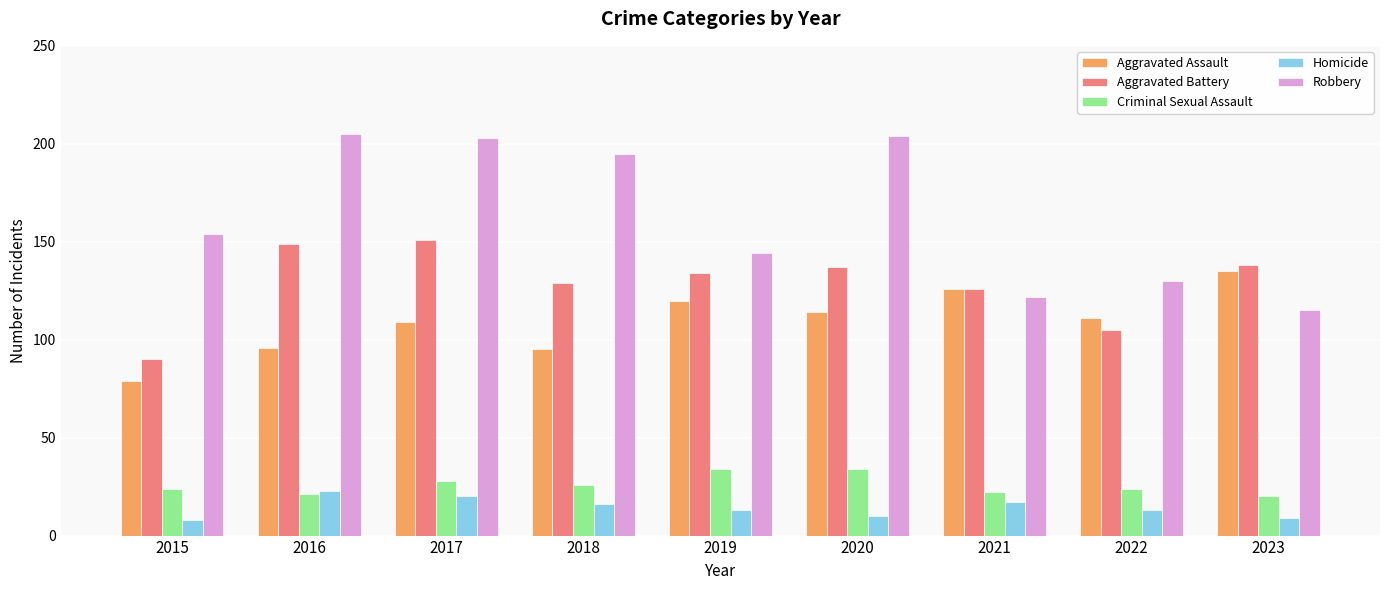

At which label is Aggravated Battery closest to 120?

2021